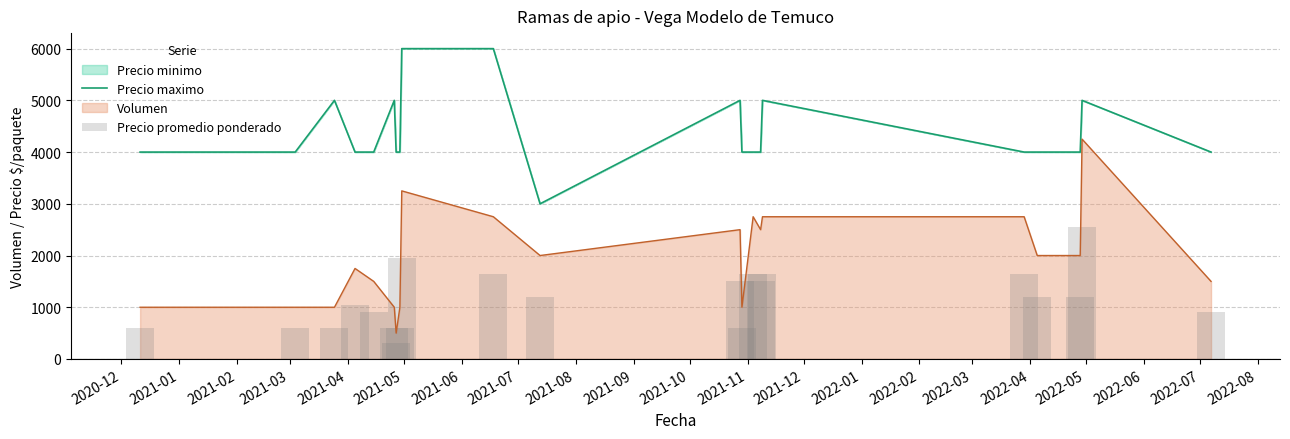

What is the average value of the Precio promedio ponderado series?

1164